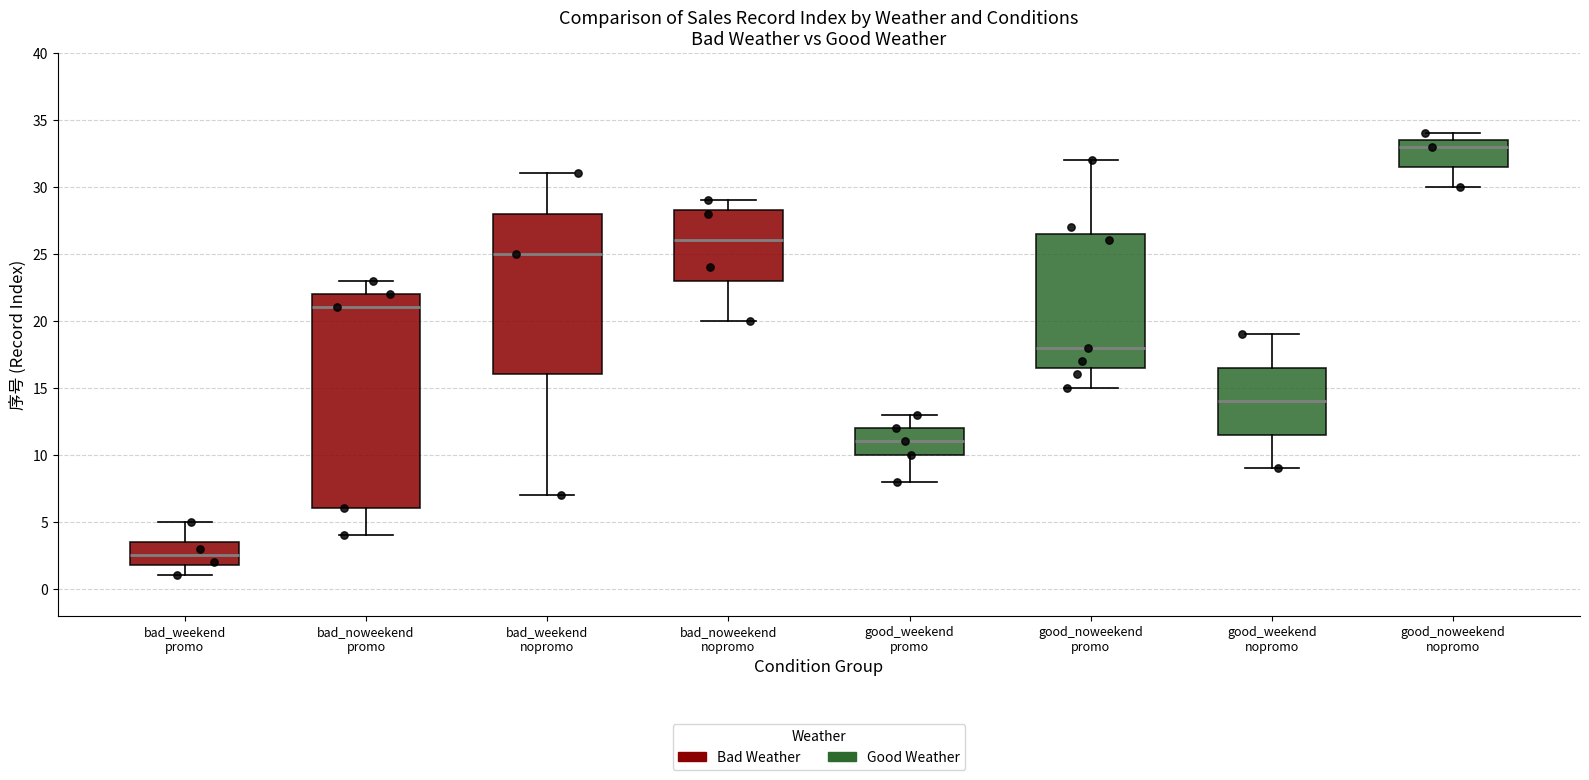

Reading left to right, read every box against the y-axis: the position of its median line, the range the box covers, and the ends of its whiskers. The values are not printed on the chart, so give them approximately, as read against the axis.

bad_weekend promo: median 2.5, box 2.0 to 3.5, whiskers 1.0 to 5.0
bad_noweekend promo: median 21.0, box 6.0 to 22.0, whiskers 4.0 to 23.0
bad_weekend nopromo: median 25.0, box 16.0 to 28.0, whiskers 7.0 to 31.0
bad_noweekend nopromo: median 26.0, box 23.0 to 28.5, whiskers 20.0 to 29.0
good_weekend promo: median 11.0, box 10.0 to 12.0, whiskers 8.0 to 13.0
good_noweekend promo: median 18.0, box 16.5 to 26.5, whiskers 15.0 to 32.0
good_weekend nopromo: median 14.0, box 11.5 to 16.5, whiskers 9.0 to 19.0
good_noweekend nopromo: median 33.0, box 31.5 to 33.5, whiskers 30.0 to 34.0